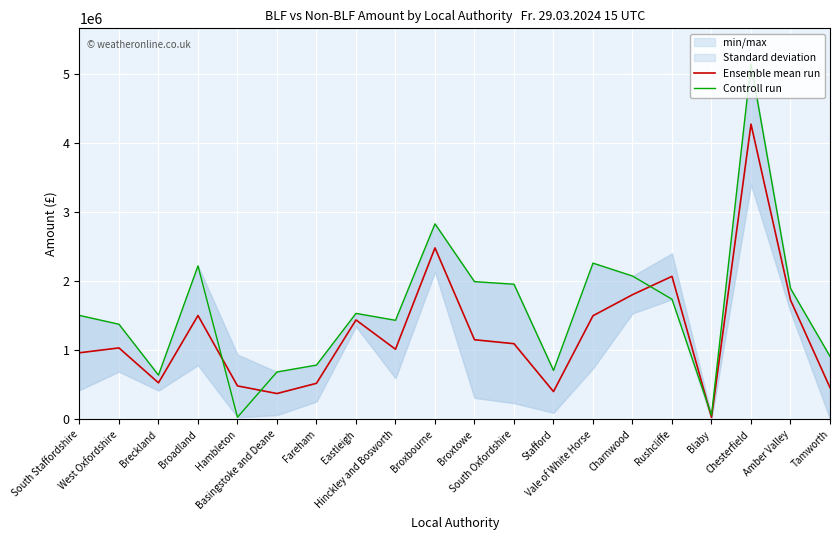

At how many categories does at least one series exceed 4514505?

1